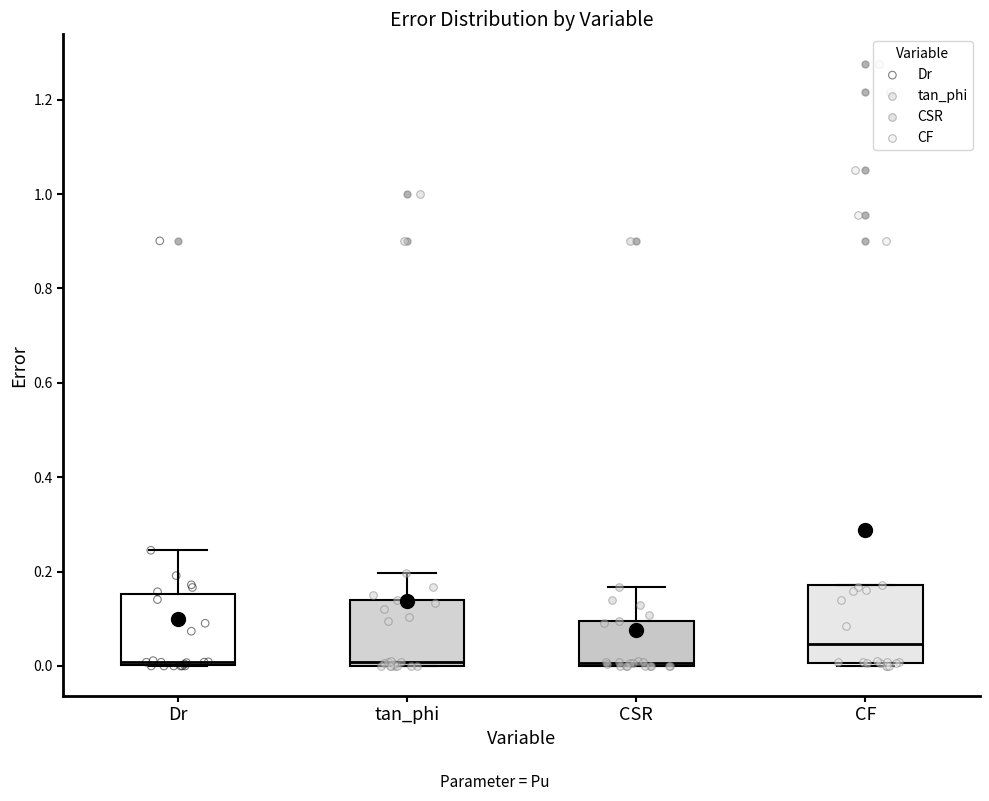

Reading left to right, read every box against the y-axis: the position of its median line, the range the box covers, and the ends of its whiskers. The values are not printed on the chart, so give them approximately, as read against the axis.

Dr: median 0.00 (just above the box's lower edge), box 0.00 to 0.16, whiskers 0.00 to 0.24
tan_phi: median 0.00 (just above the box's lower edge), box 0.00 to 0.14, whiskers 0.00 to 0.20
CSR: median 0.00 (just above the box's lower edge), box 0.00 to 0.10, whiskers 0.00 to 0.16
CF: median 0.04, box 0.00 to 0.18, whiskers 0.00 (just below the box's lower edge) to 0.18